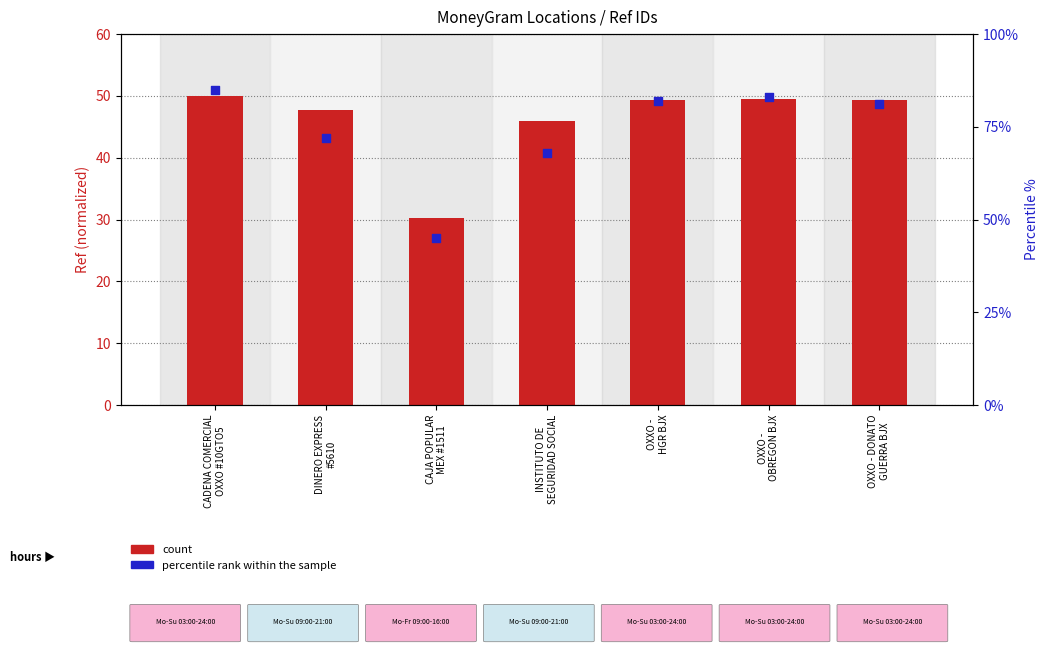

Which series contains the highest Y value?

percentile rank within the sample